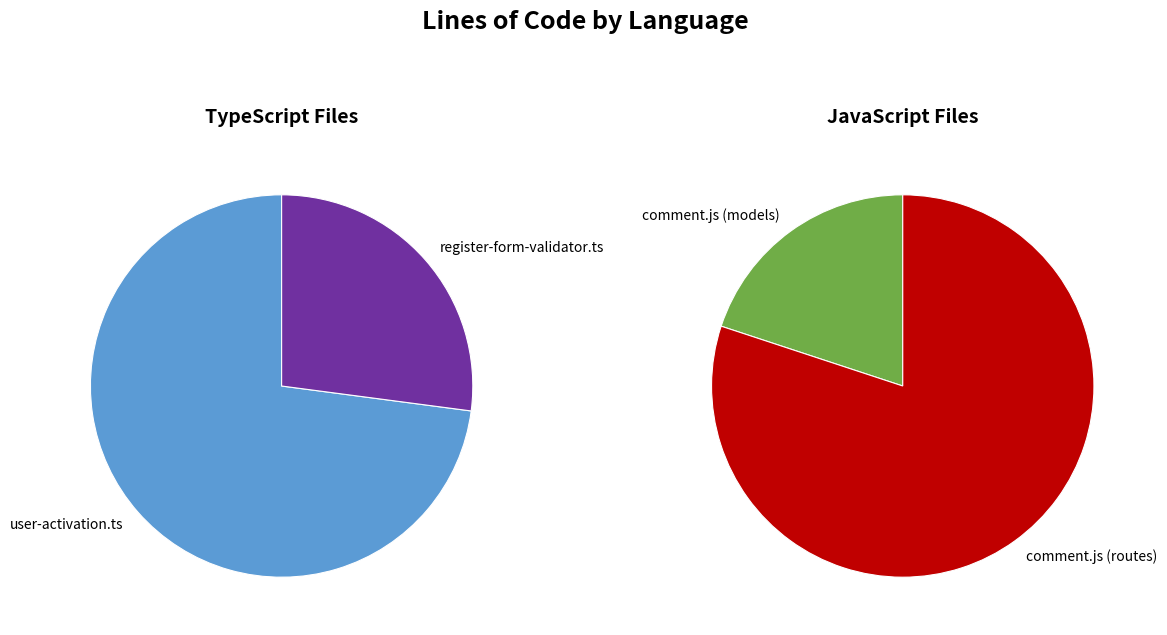

To the nearest percent, what portion does JavaScript represent?

80%